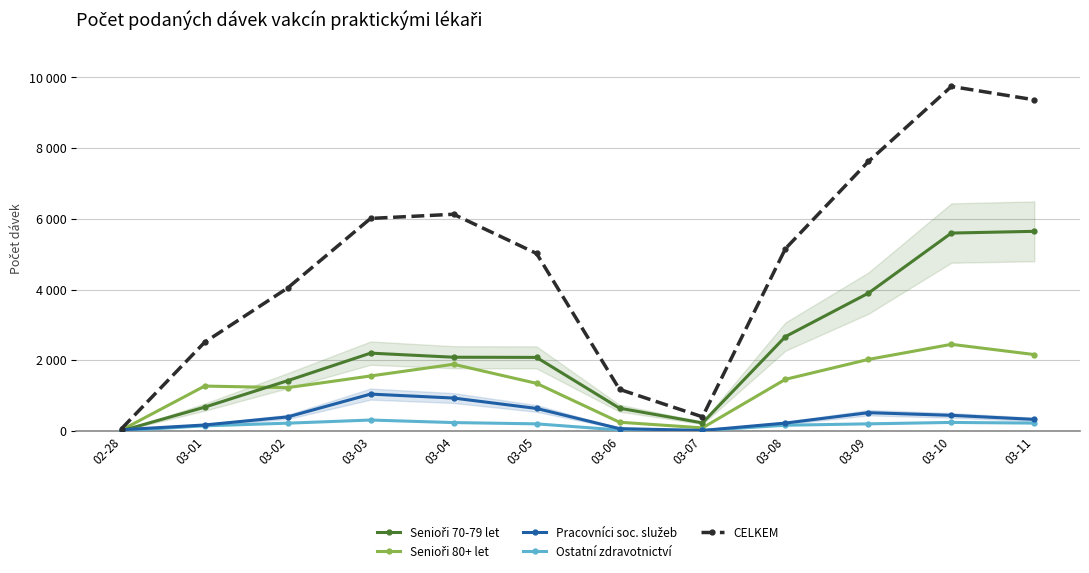

Does the chart display data point markers on the line(s)?

Yes